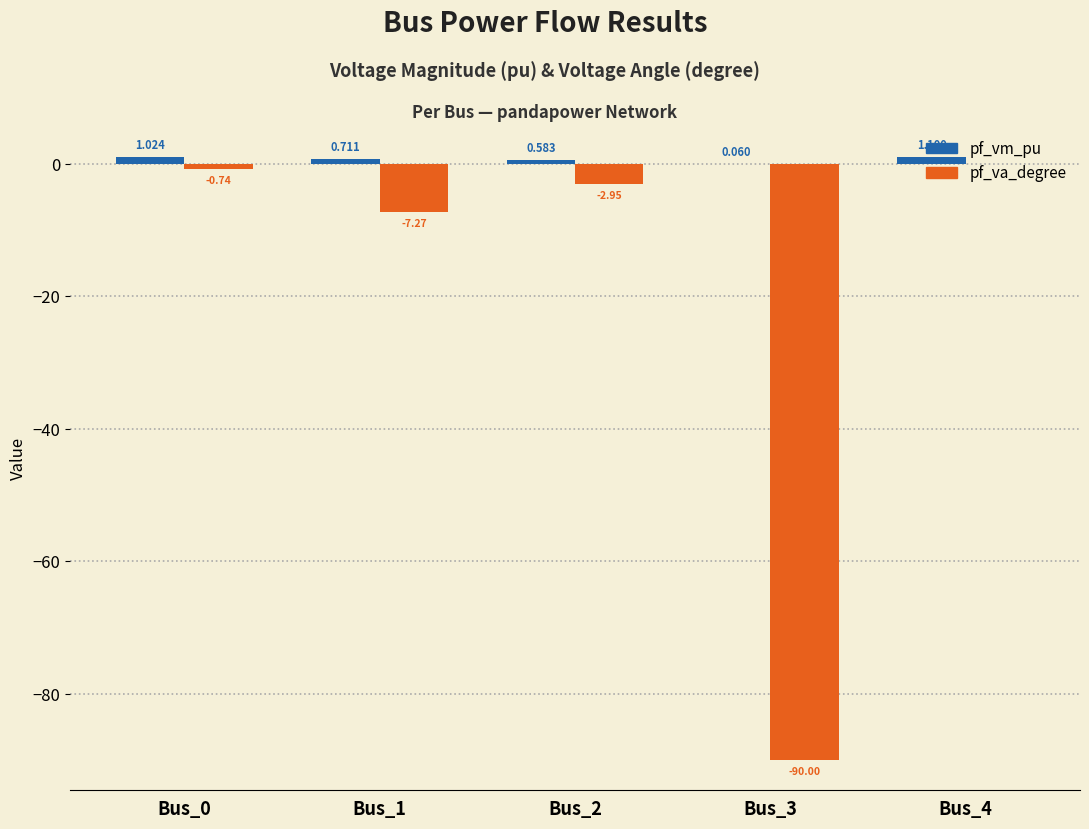

How many data points in pf_va_degree are above -2?

2